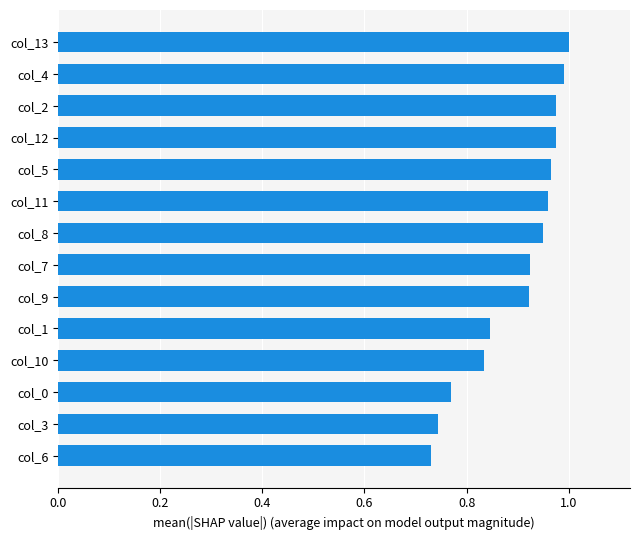

What is the sum of all values?

12.6